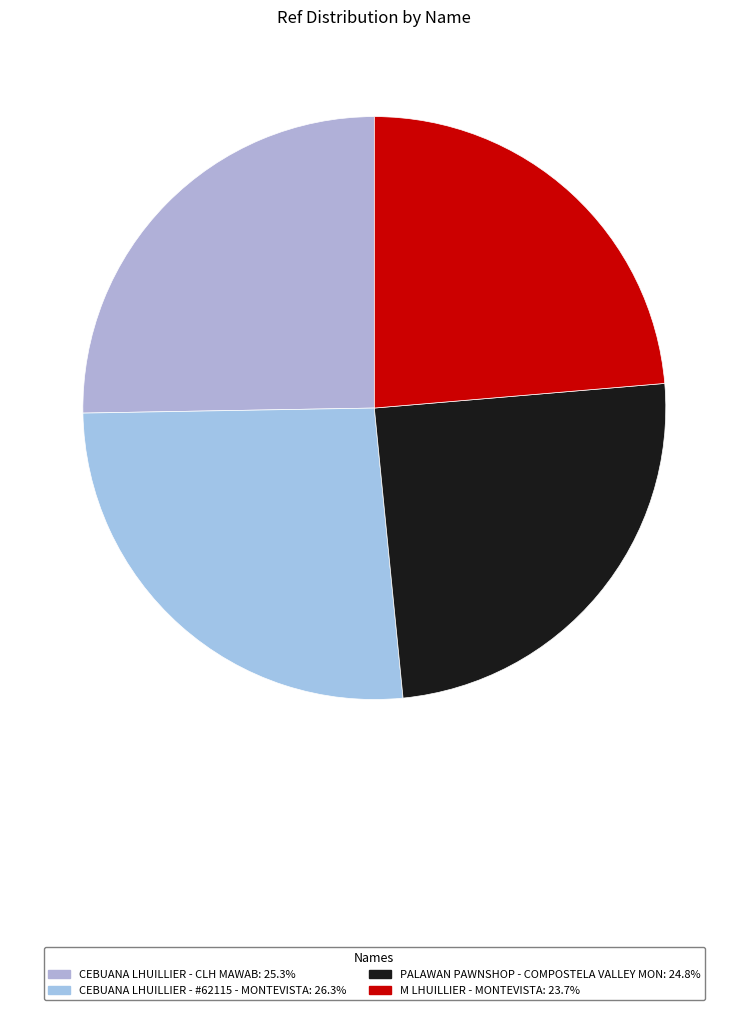

Is it true that CEBUANA LHUILLIER - #62115 - MONTEVISTA is 26% of the pie?

True